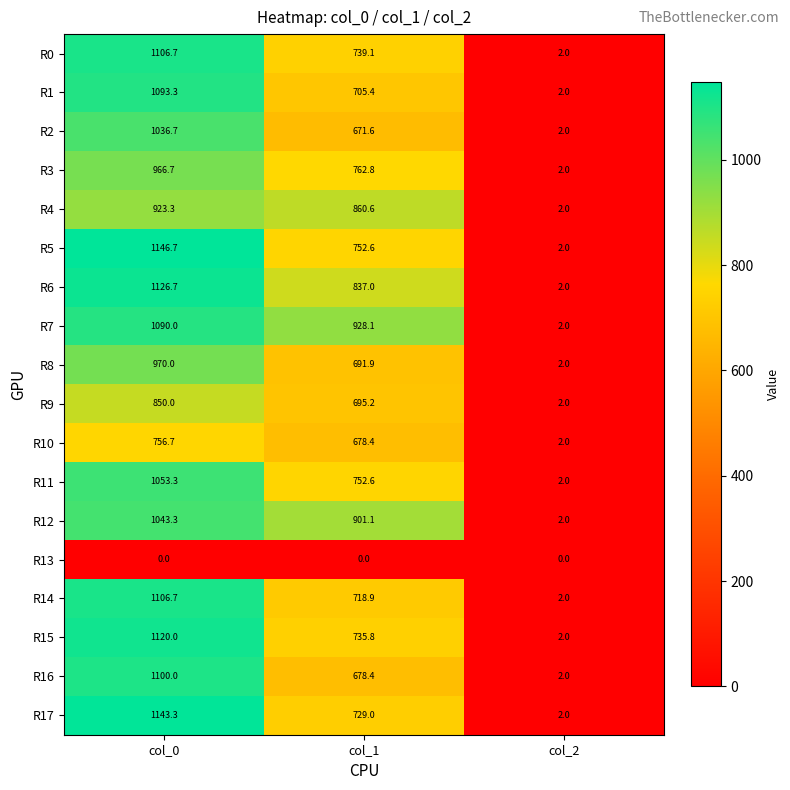

What is the average value of the R8 series?

554.6